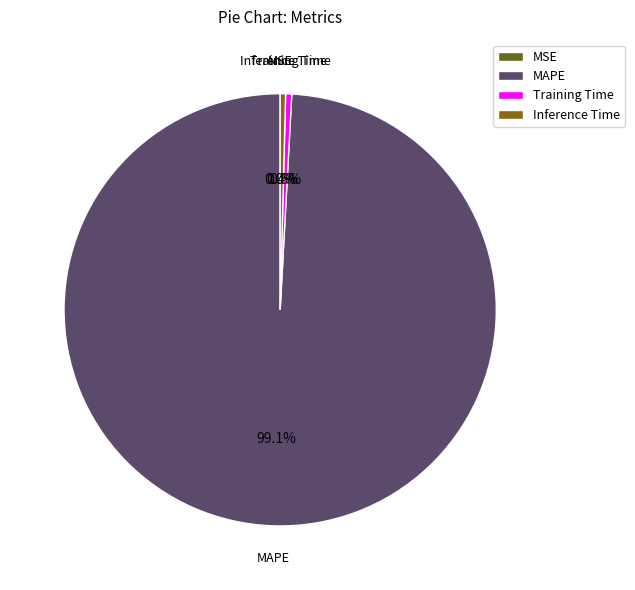

What percentage do Inference Time and Training Time together represent?

0.9%